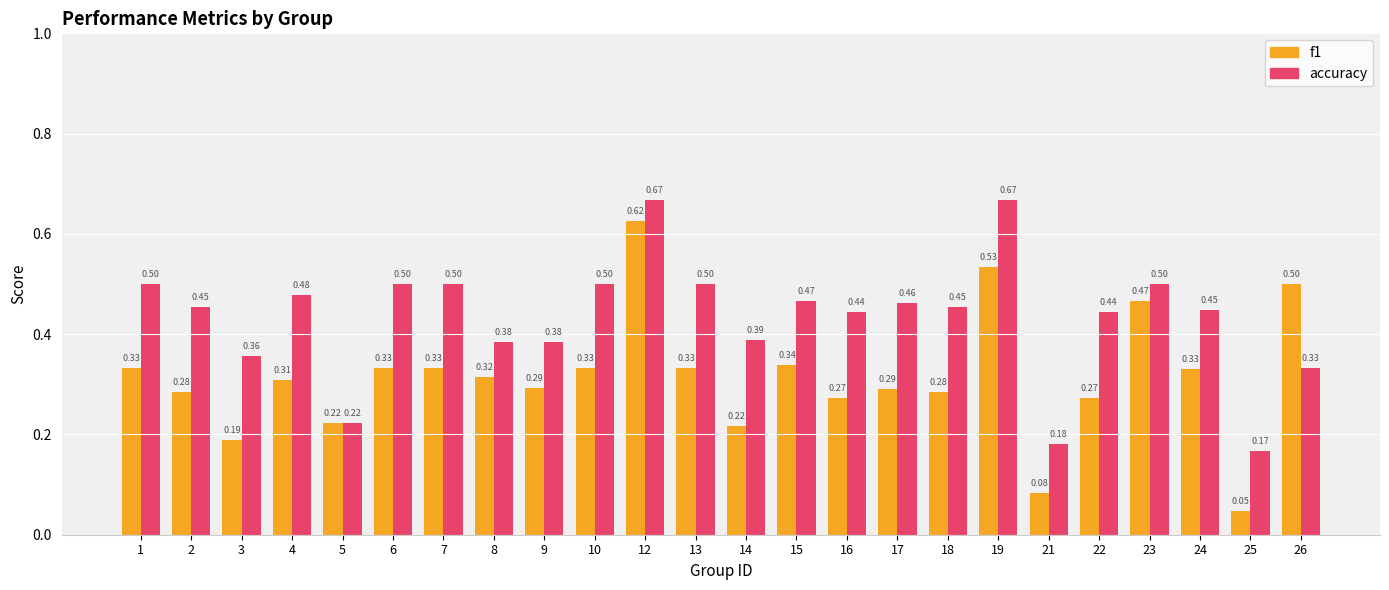

What are all the series names shown in the legend?

f1, accuracy